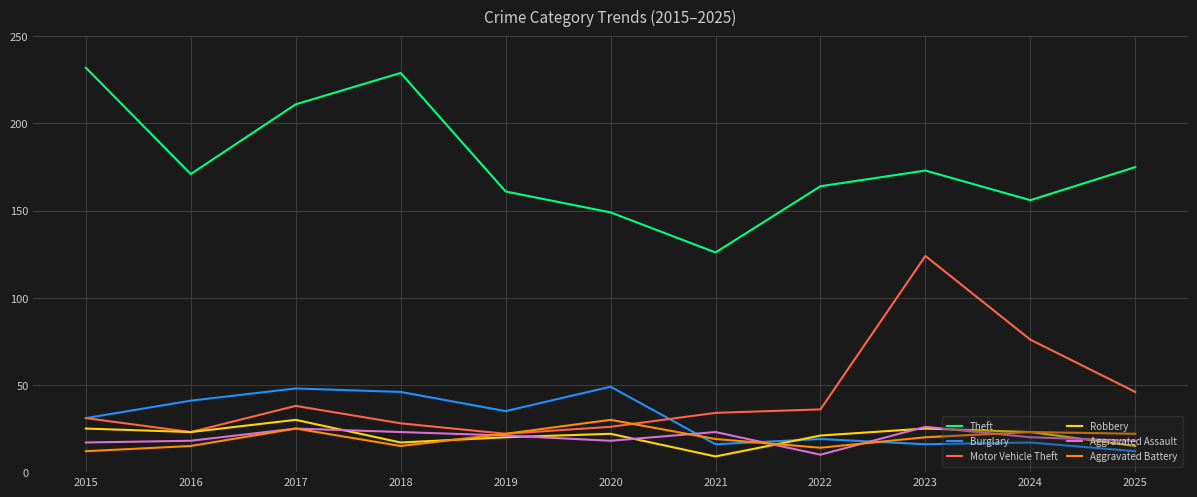

Reading left to right, list all the values displayed in this chart.

Theft: 232	171	211	229	161	149	126	164	173	156	175
Burglary: 31	41	48	46	35	49	16	19	16	17	12
Motor Vehicle Theft: 31	23	38	28	22	26	34	36	124	76	46
Robbery: 25	23	30	17	20	22	9	21	25	23	15
Aggravated Assault: 17	18	25	23	21	18	23	10	26	20	18
Aggravated Battery: 12	15	25	15	22	30	19	14	20	23	22